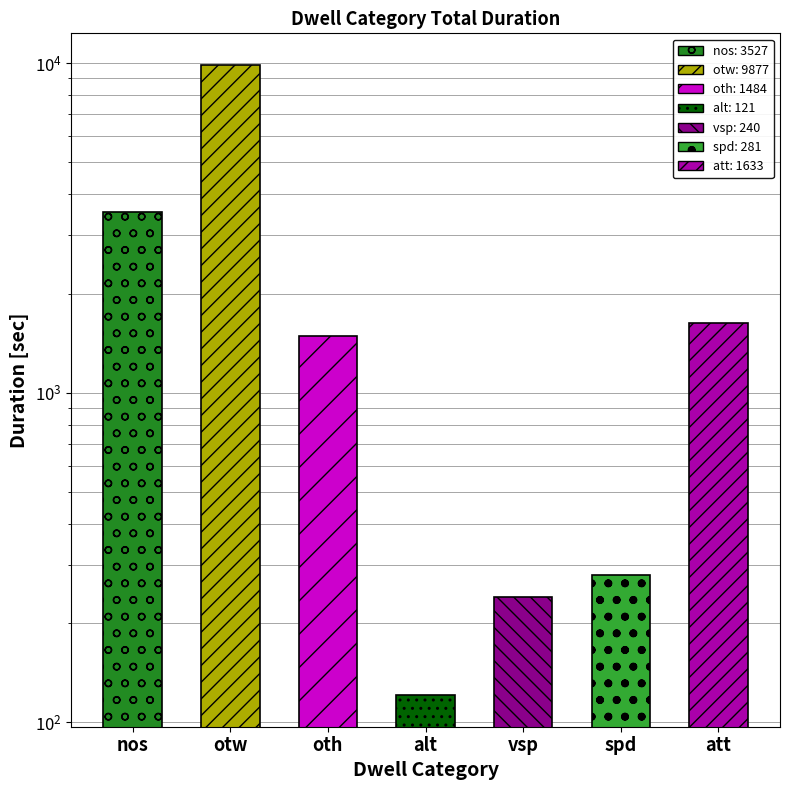

Where does the data first go above 1484?

nos